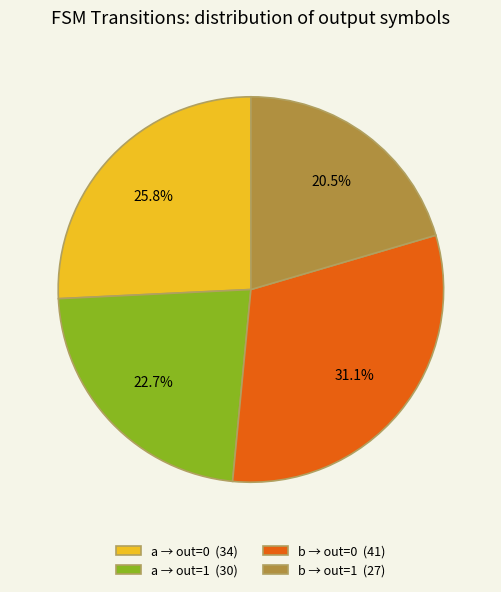

How much of the chart is everything except a → out=1 (30)?

77.3%